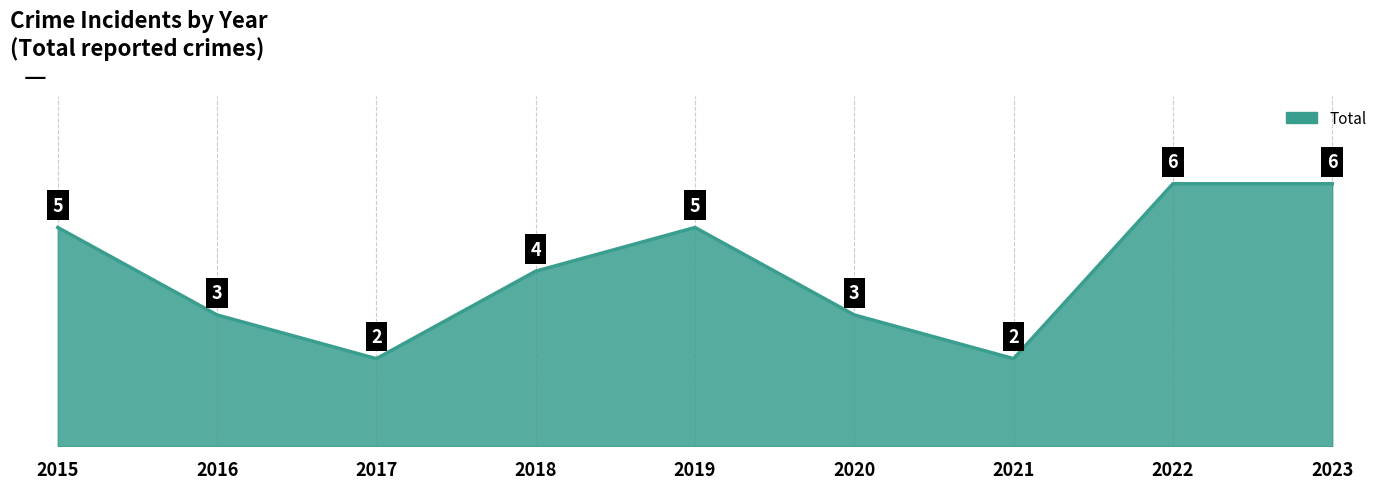

What is the sum of all values?

36